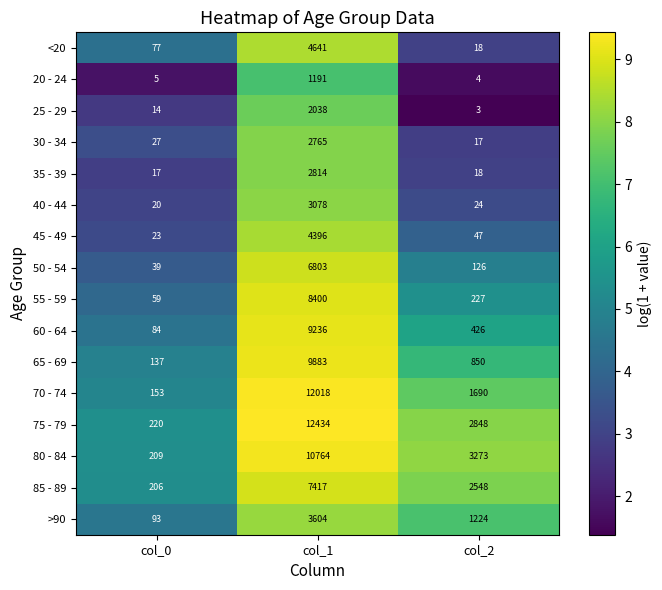

True or false: 45 - 49 has a value of 4396 at col_1.

True